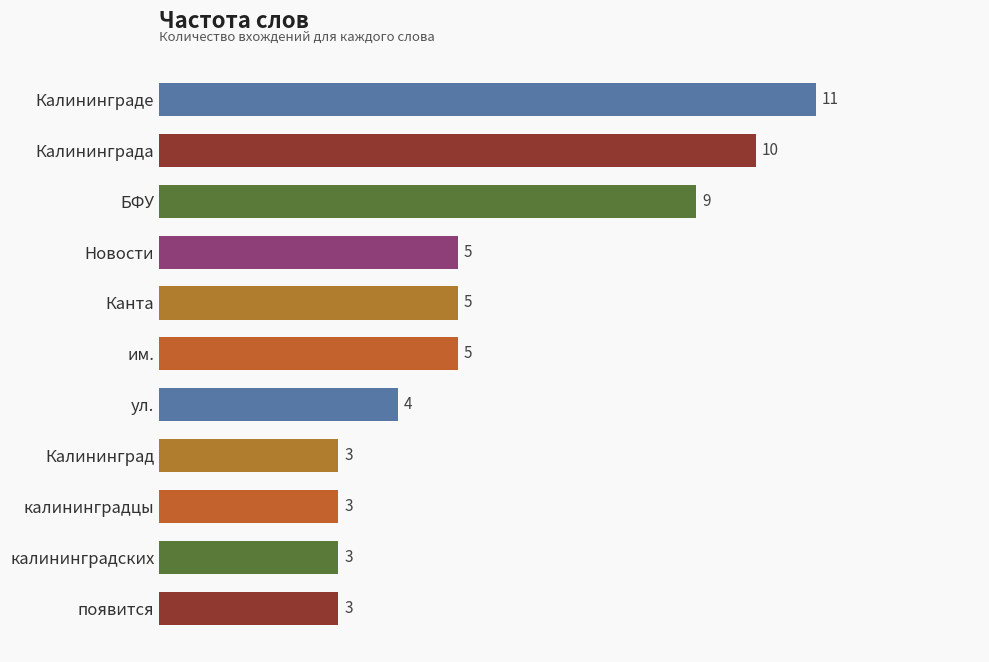

What is the greatest value displayed?

11